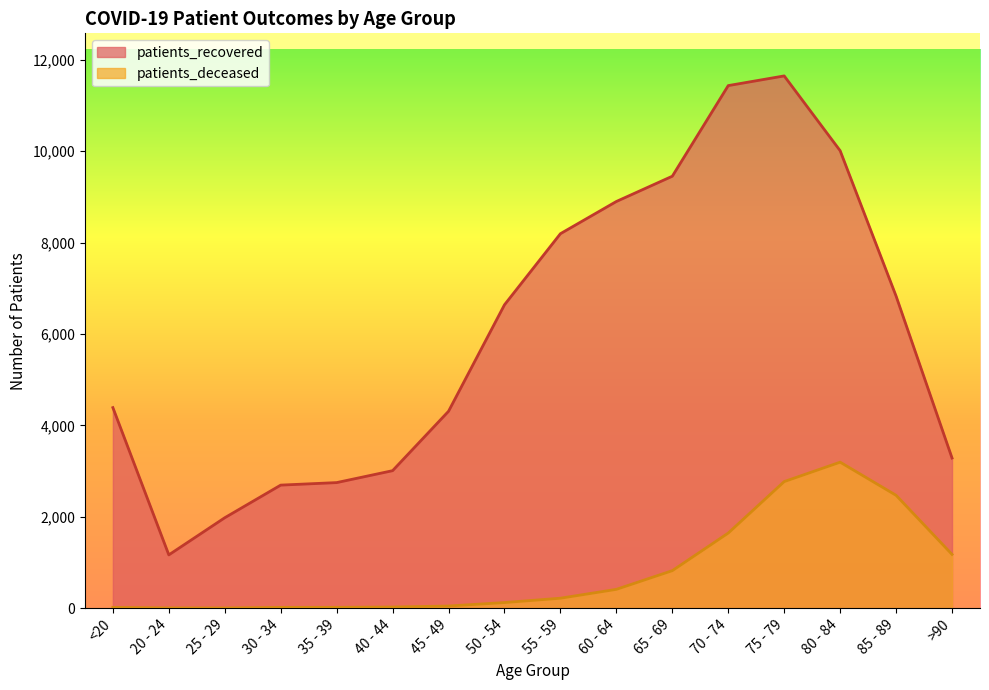

Between <20 and 35 - 39, which series saw the biggest shift?

patients_recovered